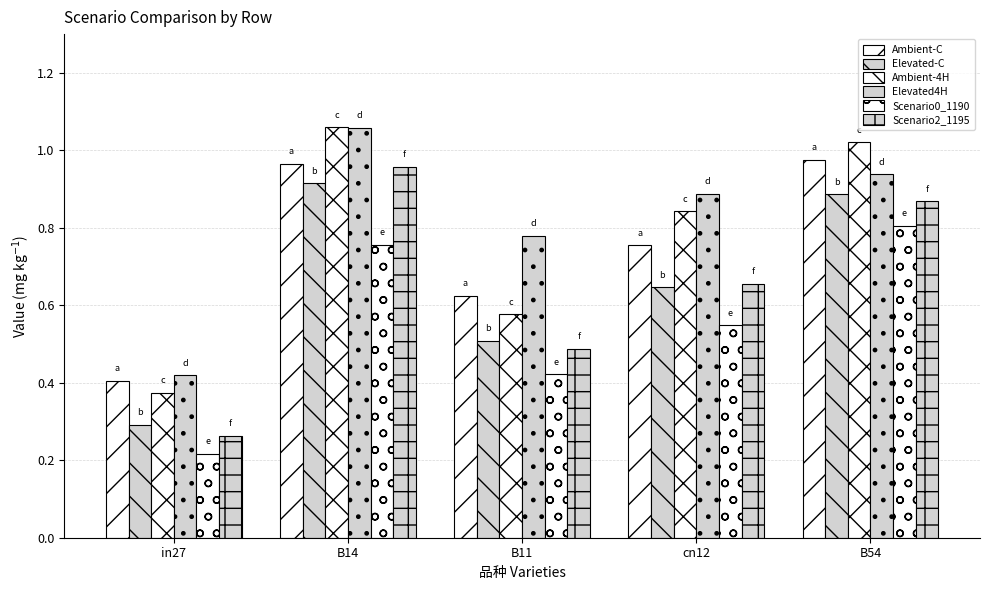

What is the difference between the highest and lowest values at B11?

0.4